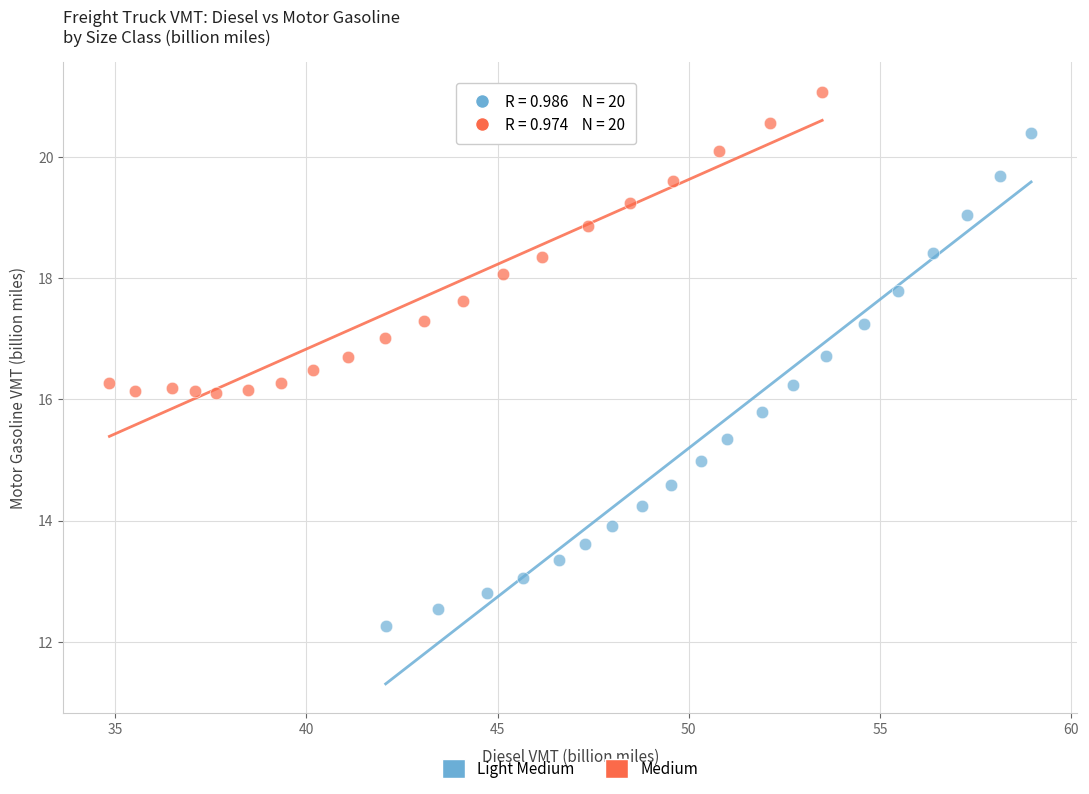

What are all the series names shown in the legend?

Light Medium, Medium